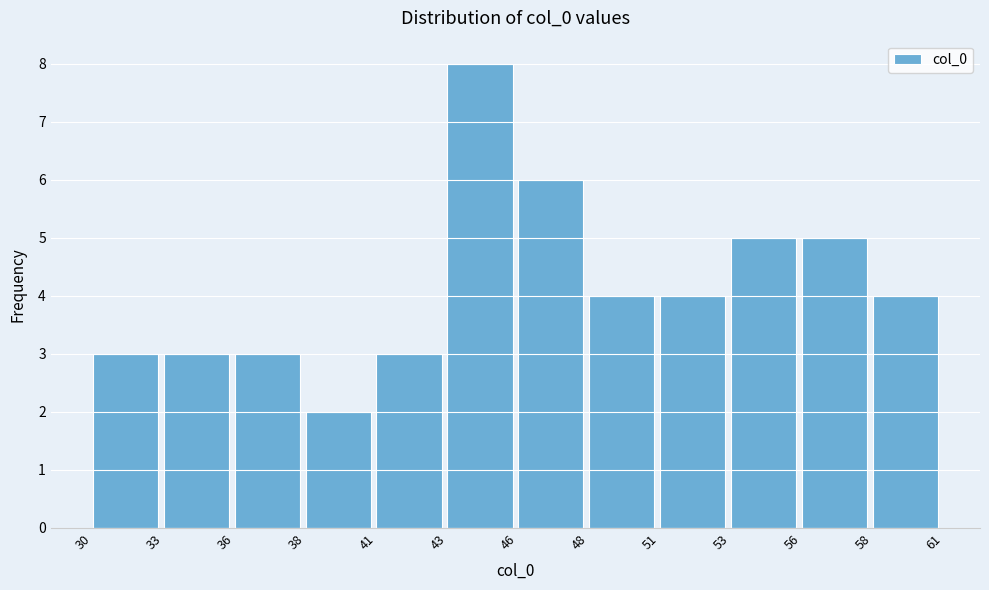

Reading left to right, what are all the values shown in this chart?

3	3	3	2	3	8	6	4	4	5	5	4